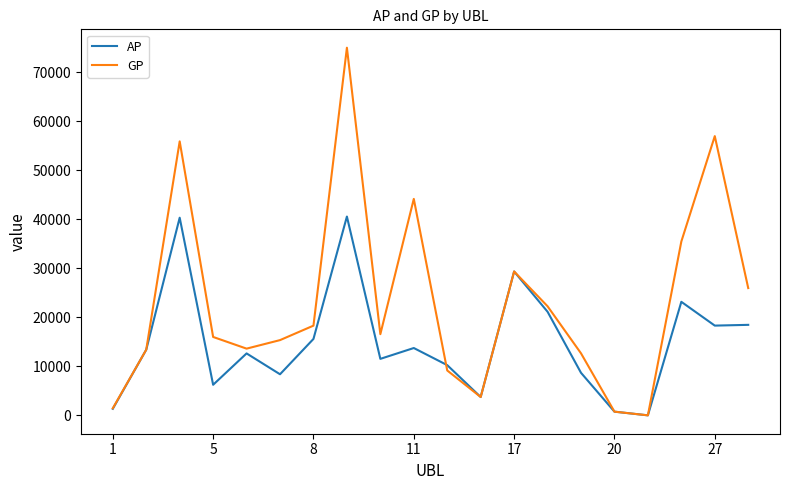

Rank the series by their maximum value, from lowest to highest.

AP, GP